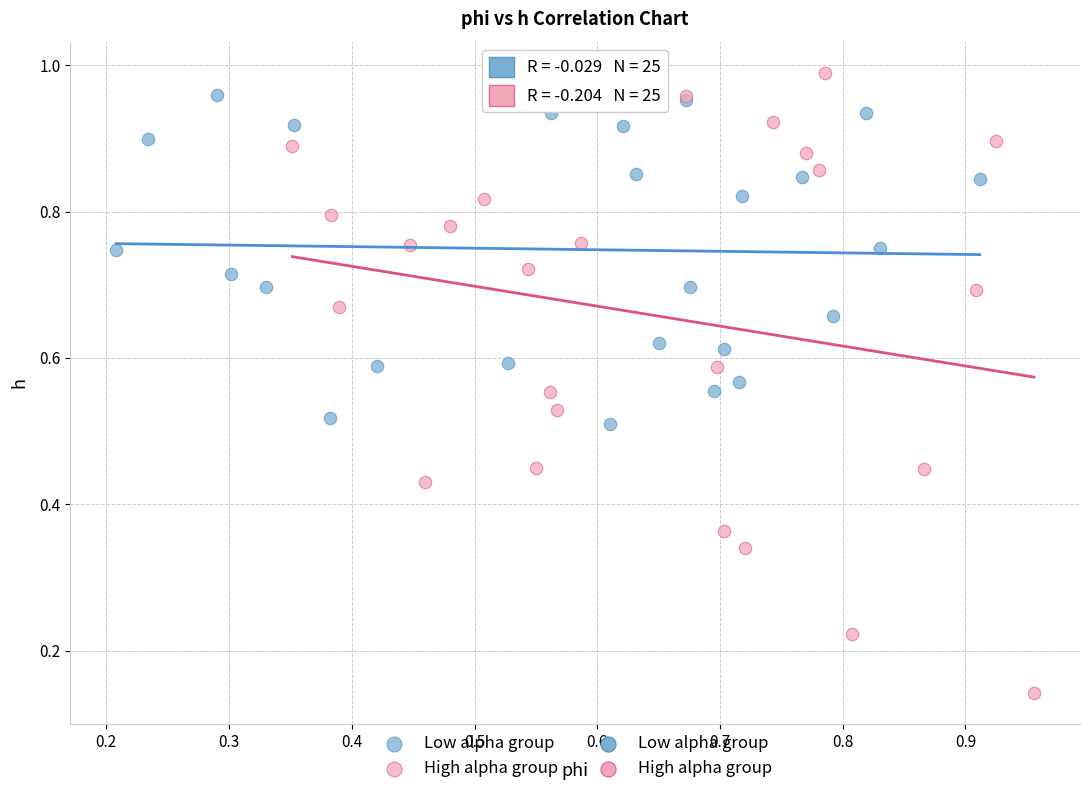

Which series reaches the maximum Y coordinate?

High alpha group